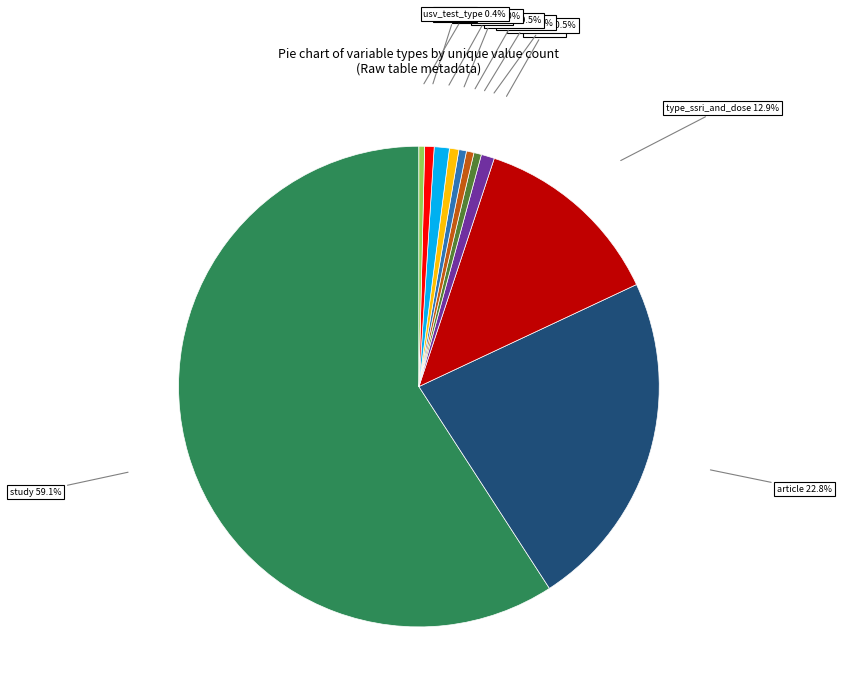

Which slice is the largest?

study